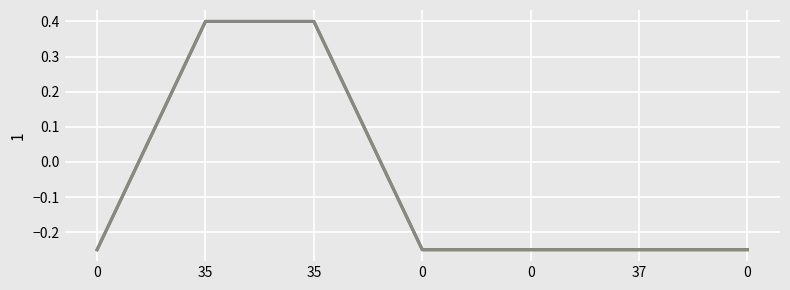

Reading right to left, extract all data points from this chart.

col_8: -0.2	-0.2	-0.2	-0.2	0.4	0.4	-0.2
col_9: -0.2	-0.2	-0.2	-0.2	0.4	0.4	-0.2